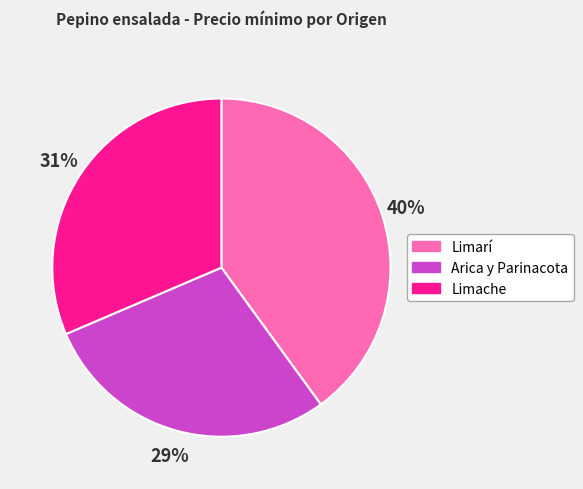

Count the number of slices in the pie.

3